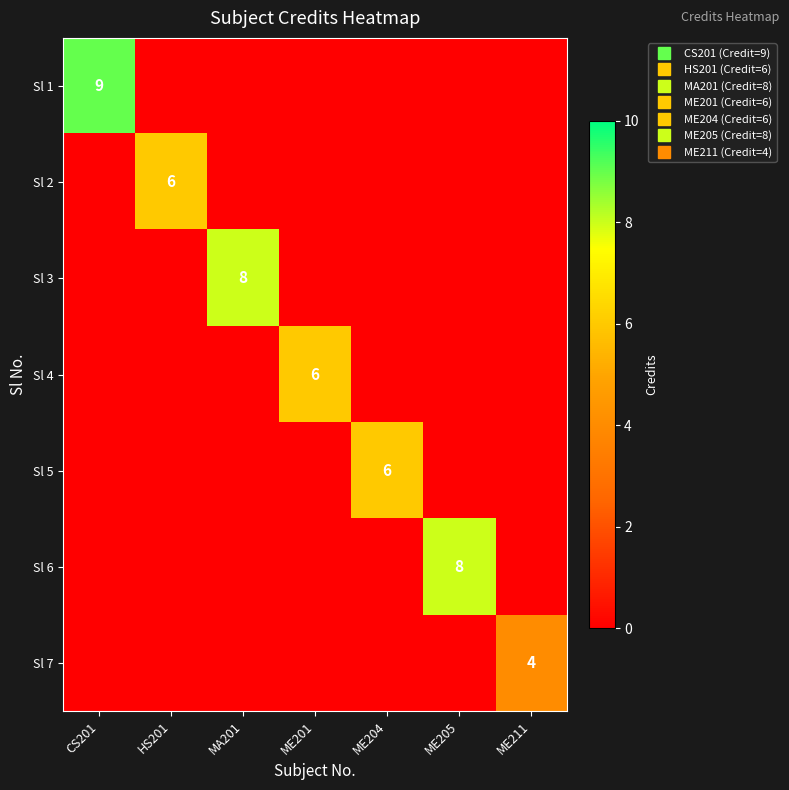

How many data points in Sl 1 are above 0?

1